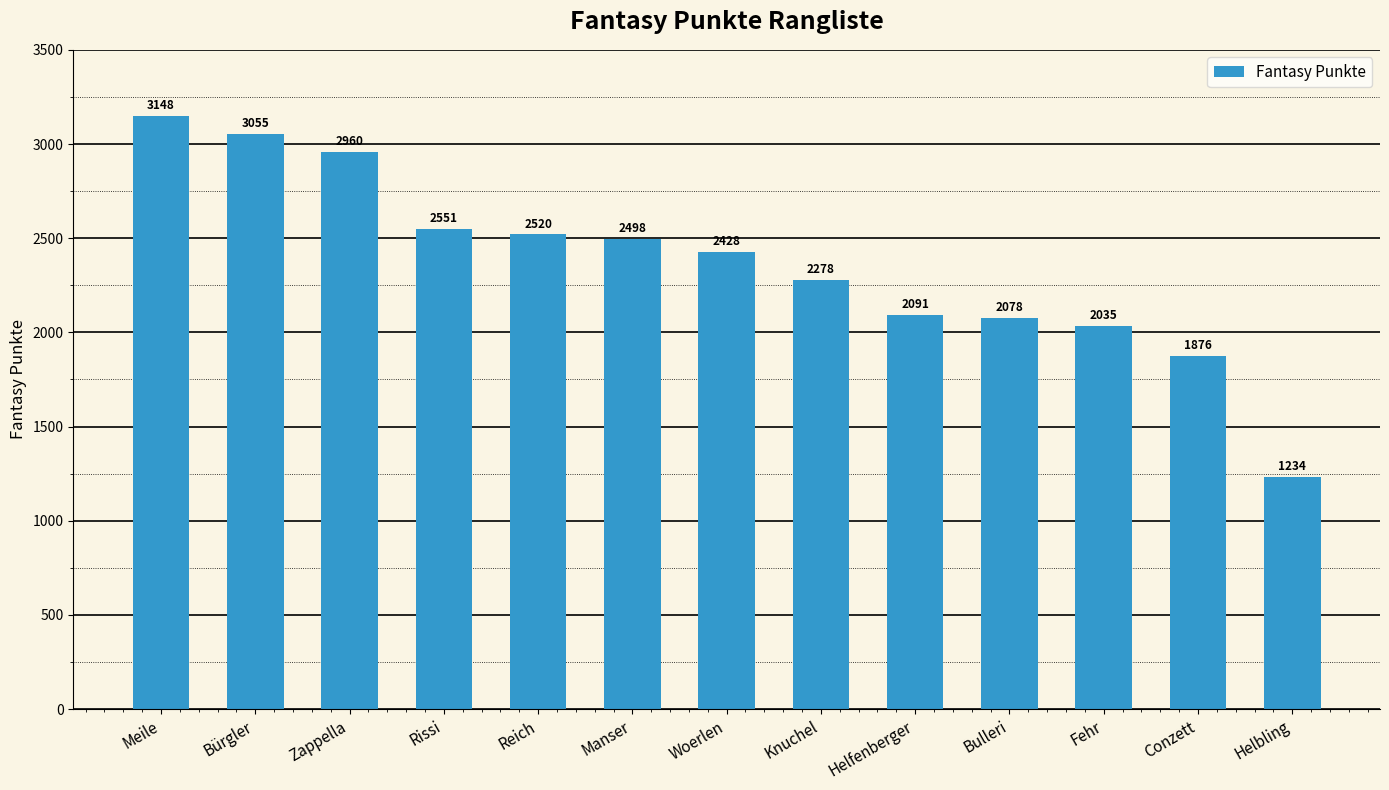

What is the change in value from Bürgler to Fehr?

-1020